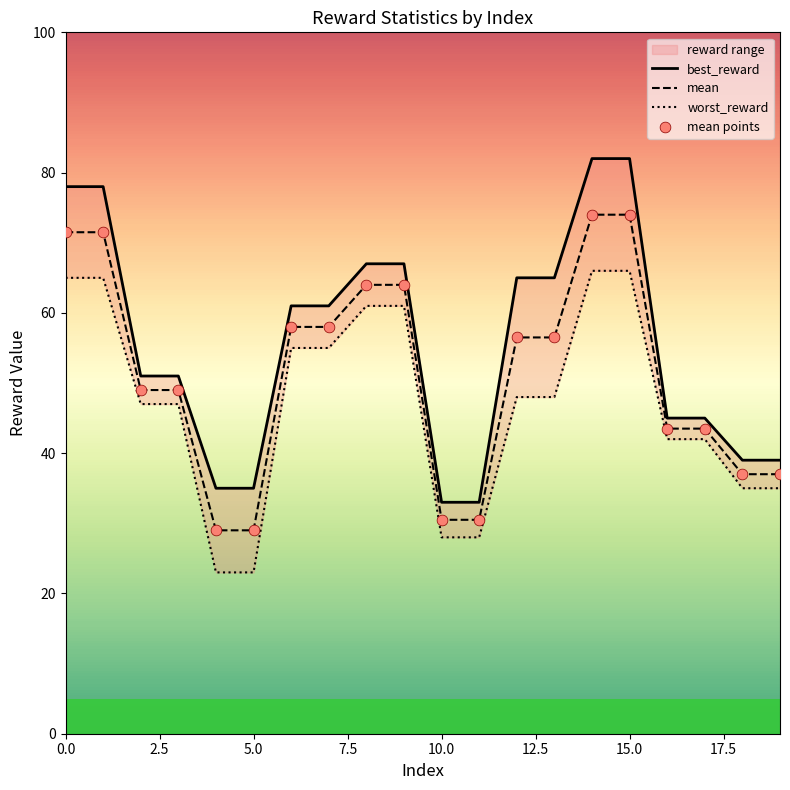

What are all the series names shown in the legend?

best_reward, mean, worst_reward, mean points